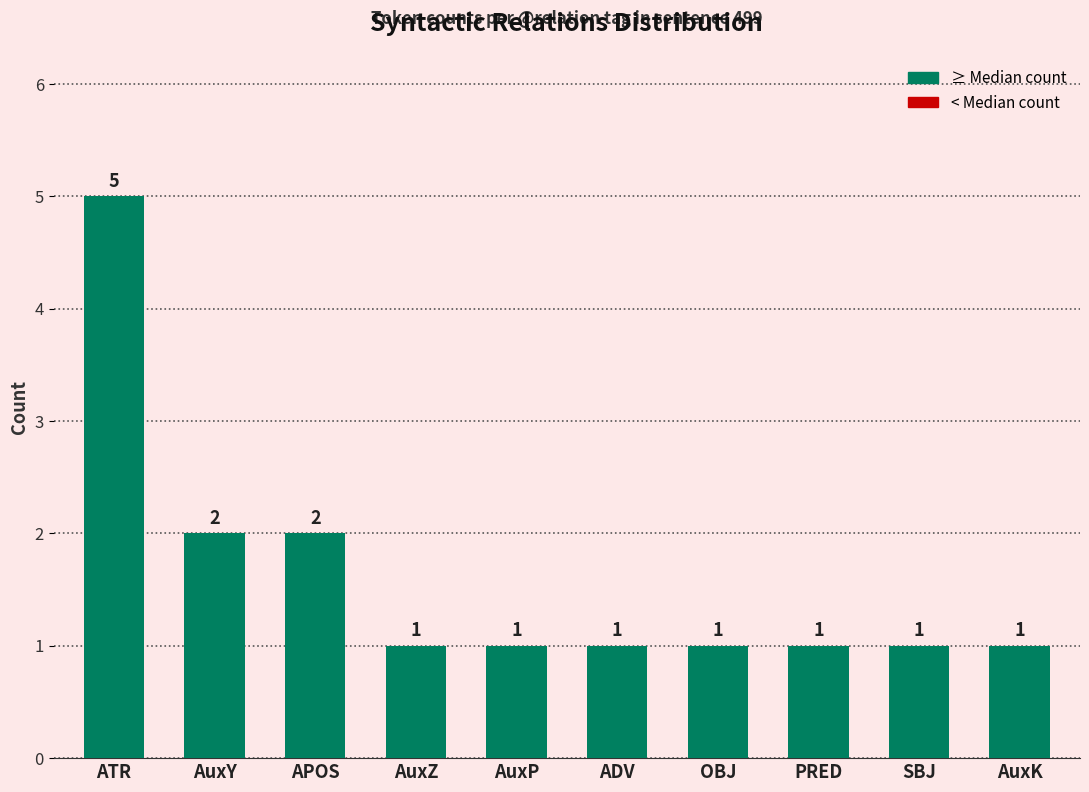

What is the change in value from ATR to OBJ?

-4